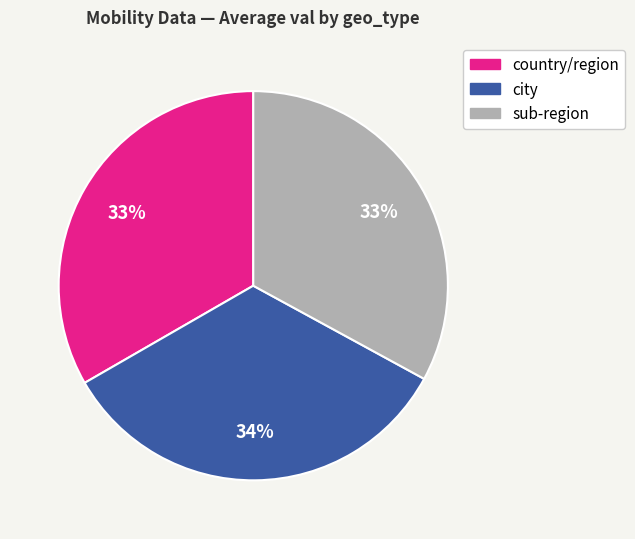

What percentage is the country/region slice, to the nearest percent?

33%